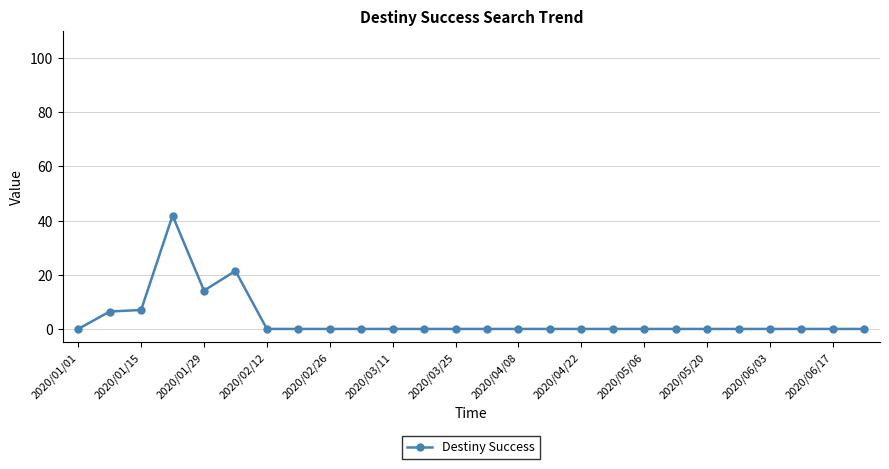

How many distinct data groups are displayed?

1